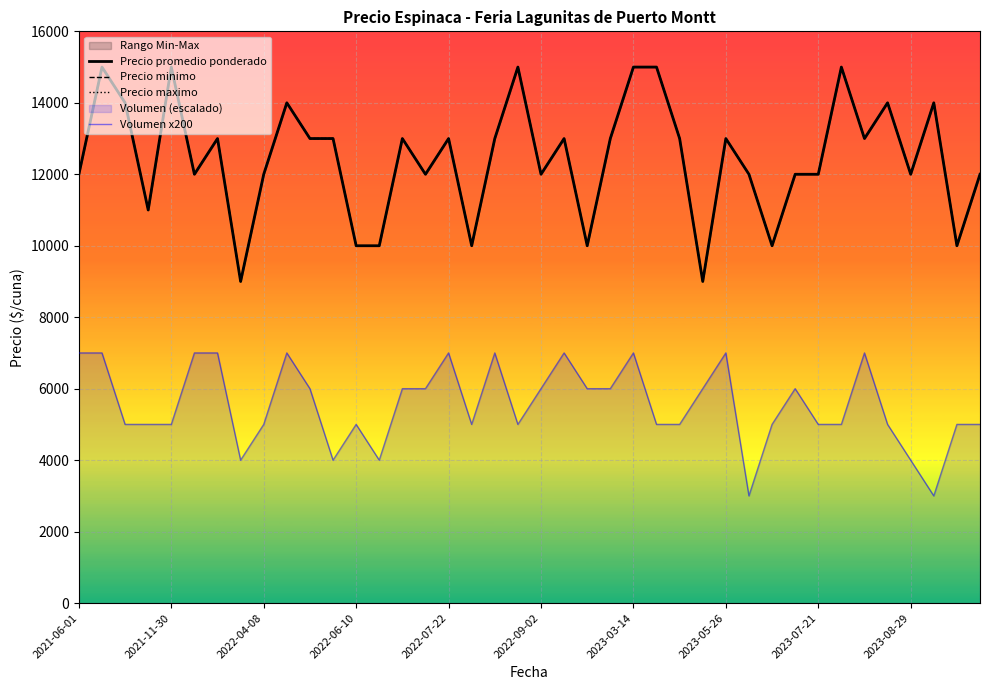

Between 10 and 36, which series saw the biggest shift?

Volumen x200